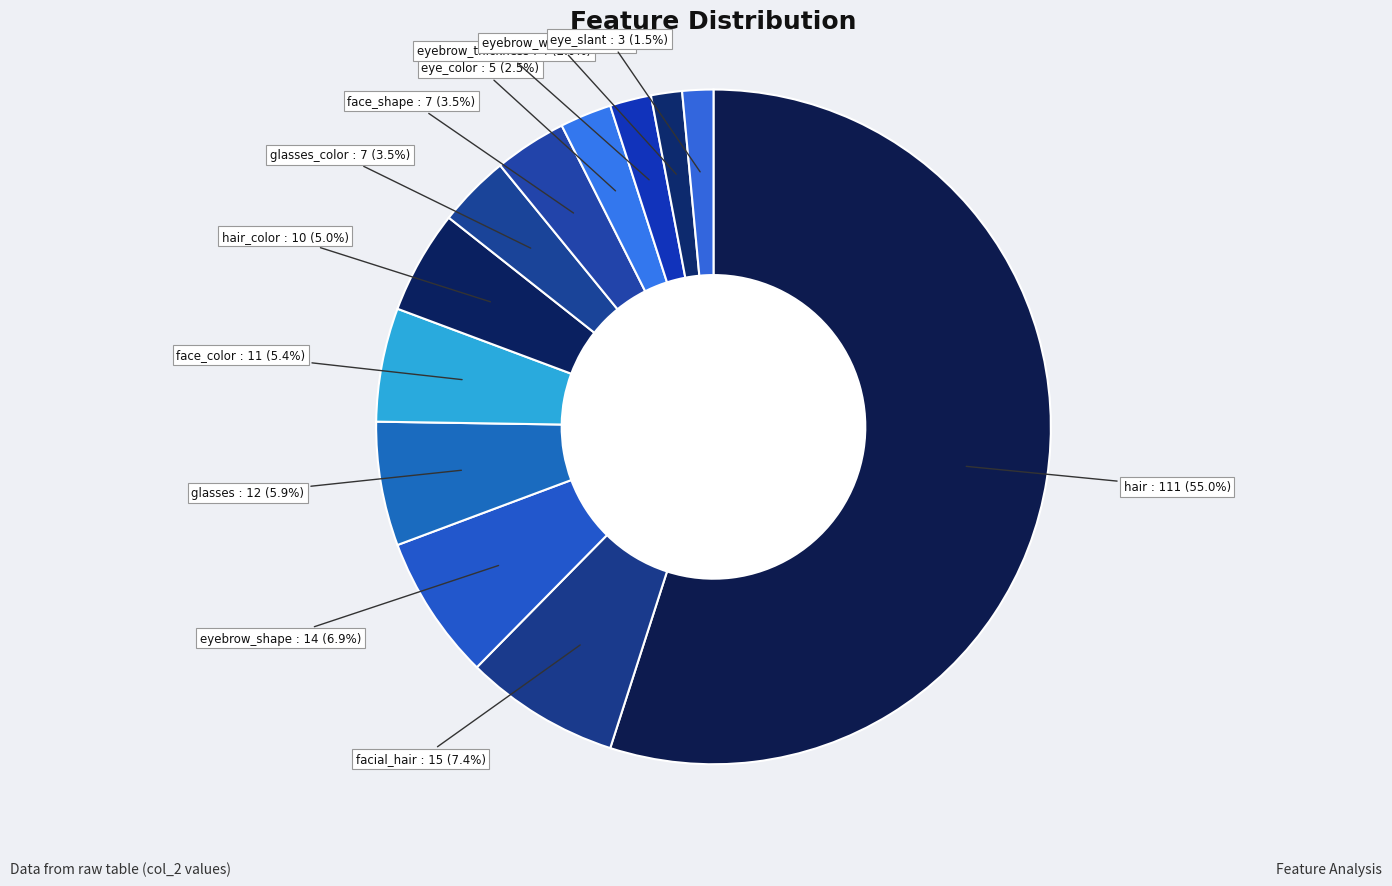

Which category has the biggest portion of the pie?

hair